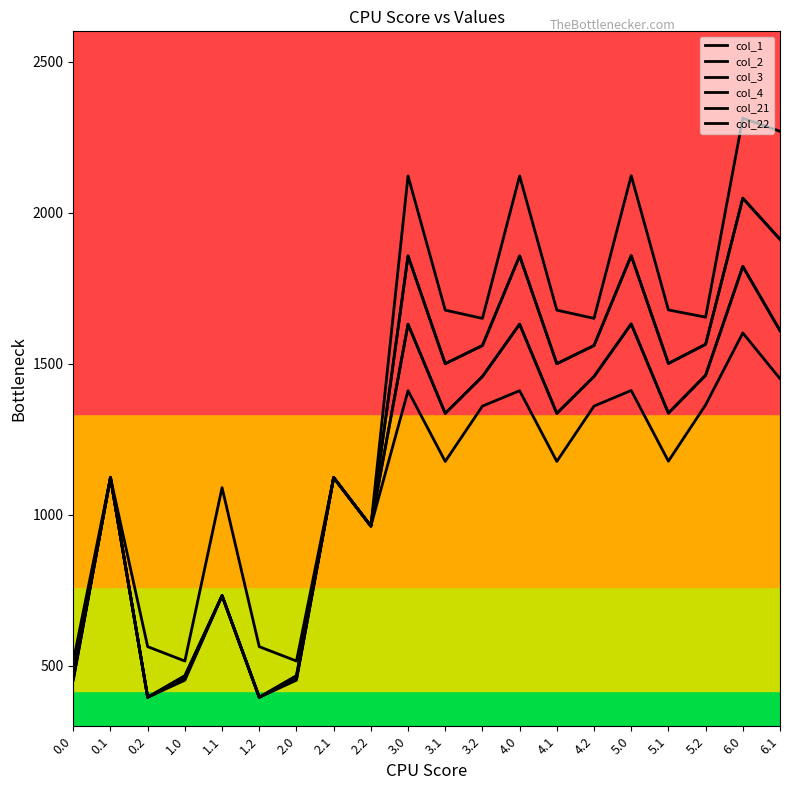

What is the difference between the maximum and minimum values in the col_22 series?

1425.8